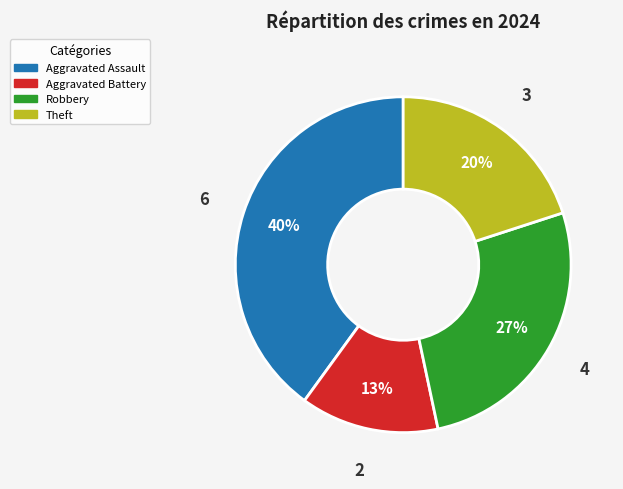

How many slices are in this pie chart?

4